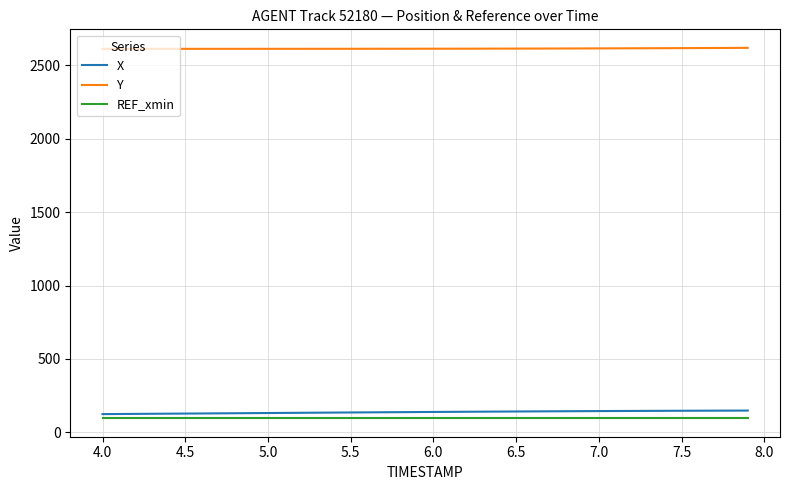

Does the chart have visible grid lines?

Yes